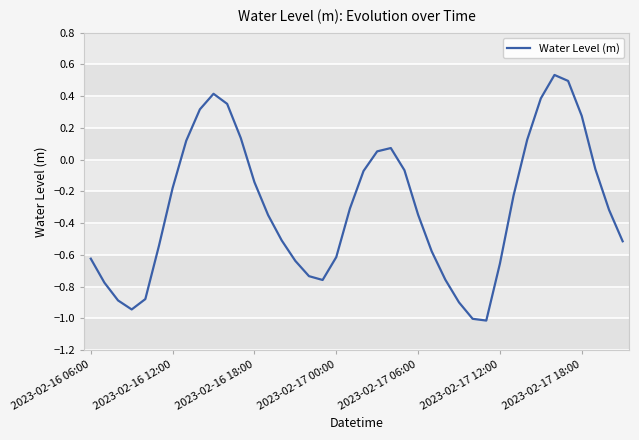

What is the smallest value displayed?

-1.0